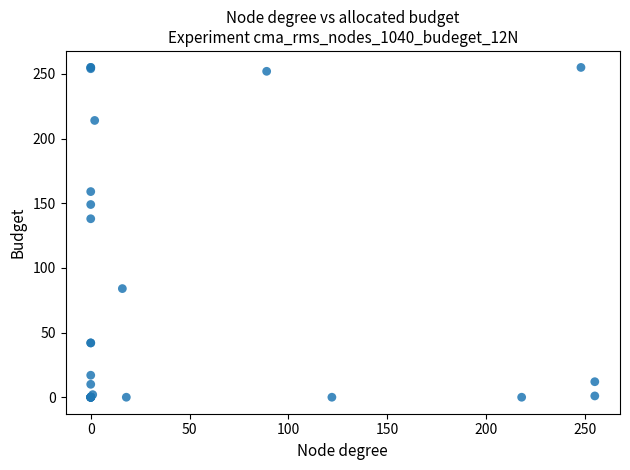

What Y value in the scatter plot is closest to 127?

138